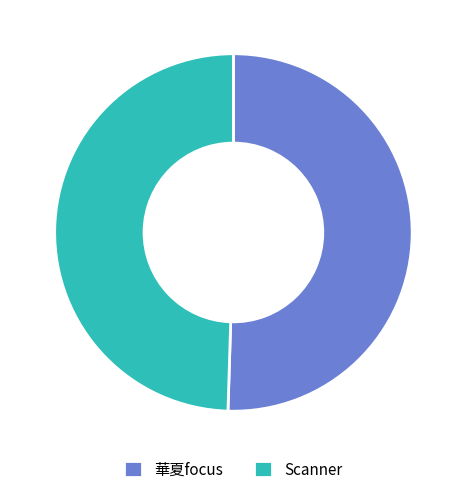

Which has a higher value, 華夏focus or Scanner?

華夏focus